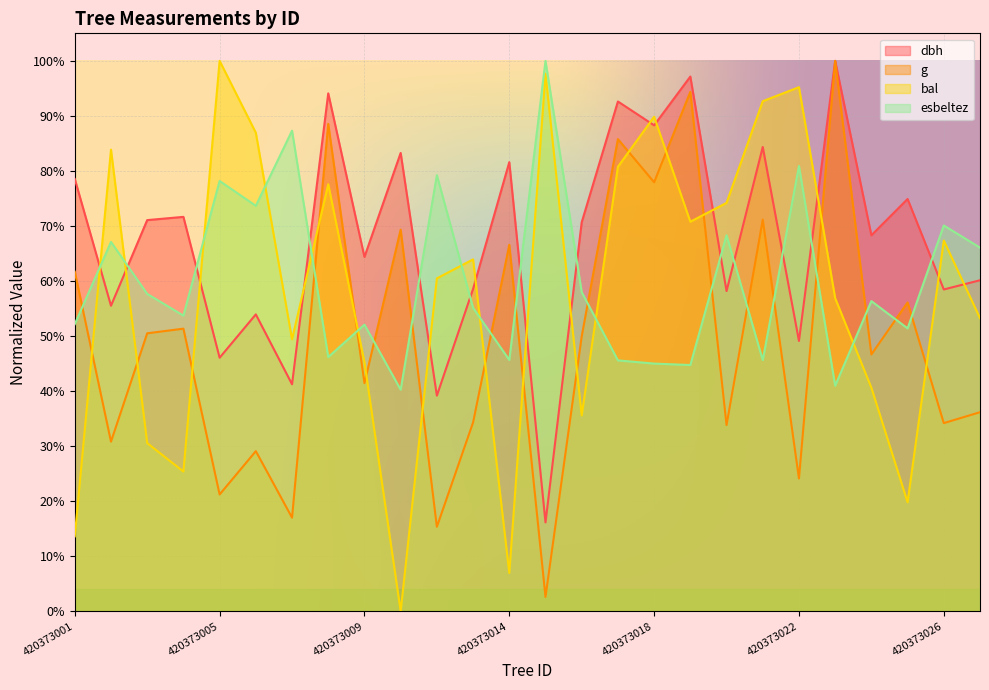

Reading right to left, list all the values displayed in this chart.

dbh: 0.6	0.6	0.7	0.7	1.0	0.5	0.8	0.6	1.0	0.9	0.9	0.7	0.2	0.8	0.6	0.4	0.8	0.6	0.9	0.4	0.5	0.5	0.7	0.7	0.6	0.8
g: 0.4	0.3	0.6	0.5	1.0	0.2	0.7	0.3	0.9	0.8	0.9	0.5	0.0	0.7	0.3	0.2	0.7	0.4	0.9	0.2	0.3	0.2	0.5	0.5	0.3	0.6
bal: 0.5	0.7	0.2	0.4	0.6	1.0	0.9	0.7	0.7	0.9	0.8	0.4	1.0	0.1	0.6	0.6	0.0	0.5	0.8	0.5	0.9	1.0	0.3	0.3	0.8	0.1
esbeltez: 0.7	0.7	0.5	0.6	0.4	0.8	0.5	0.7	0.4	0.4	0.5	0.6	1.0	0.5	0.6	0.8	0.4	0.5	0.5	0.9	0.7	0.8	0.5	0.6	0.7	0.5